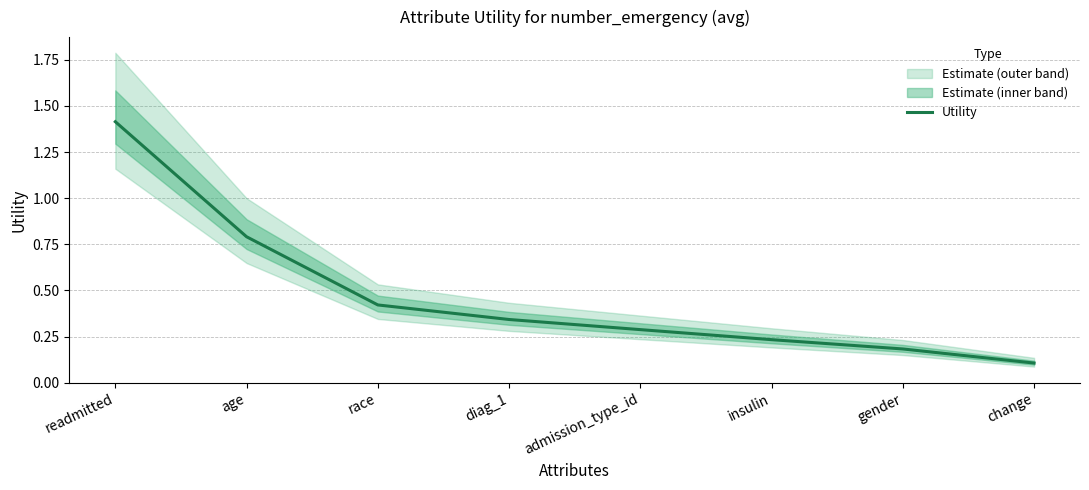

List the labels in order of value, largest first.

readmitted, age, race, diag_1, admission_type_id, insulin, gender, change